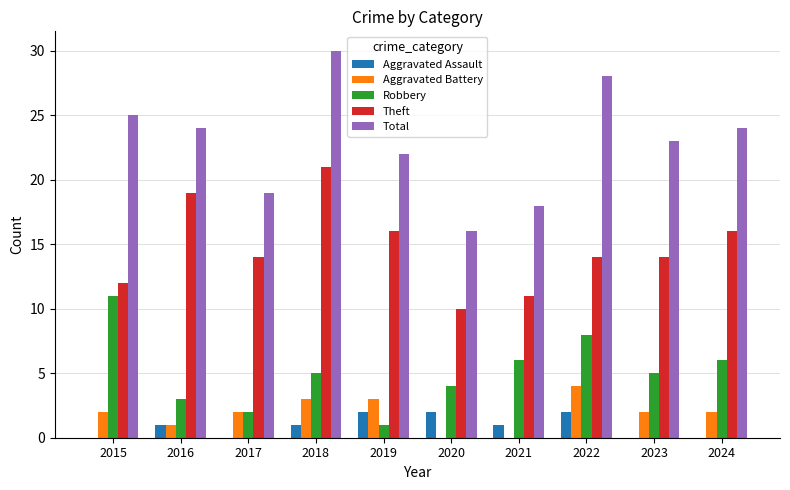

Does the chart contain stacked bars?

No